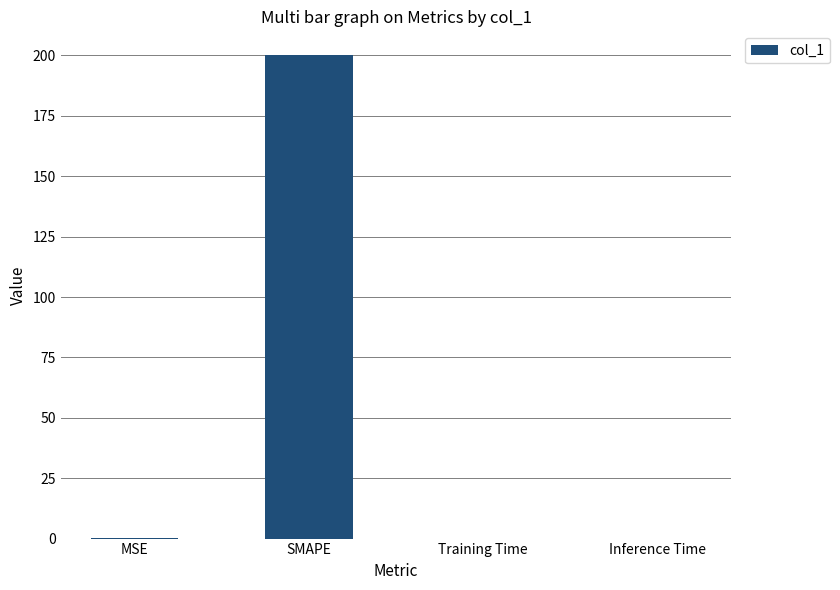

The value at SMAPE is 200.0. True or false?

True